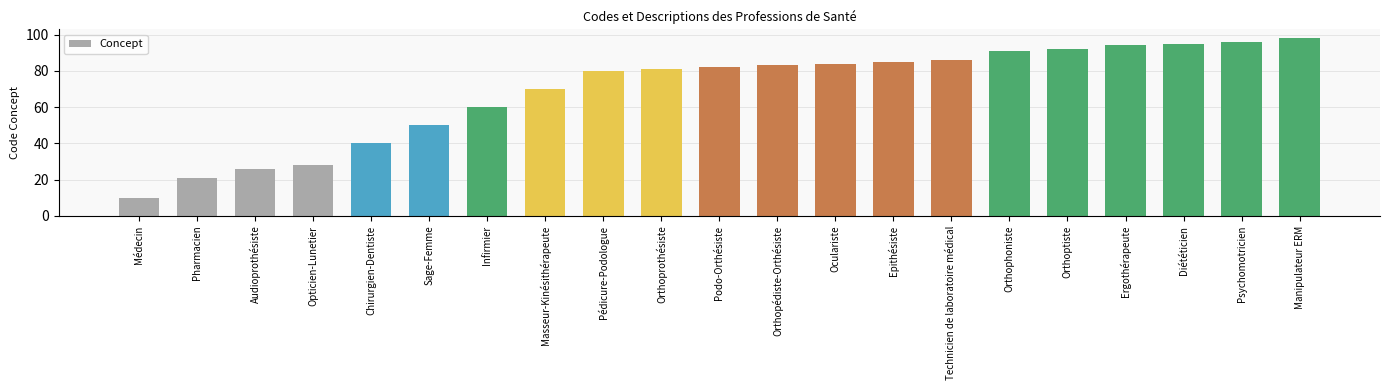

What is the value of the 6th bar from the left?

50